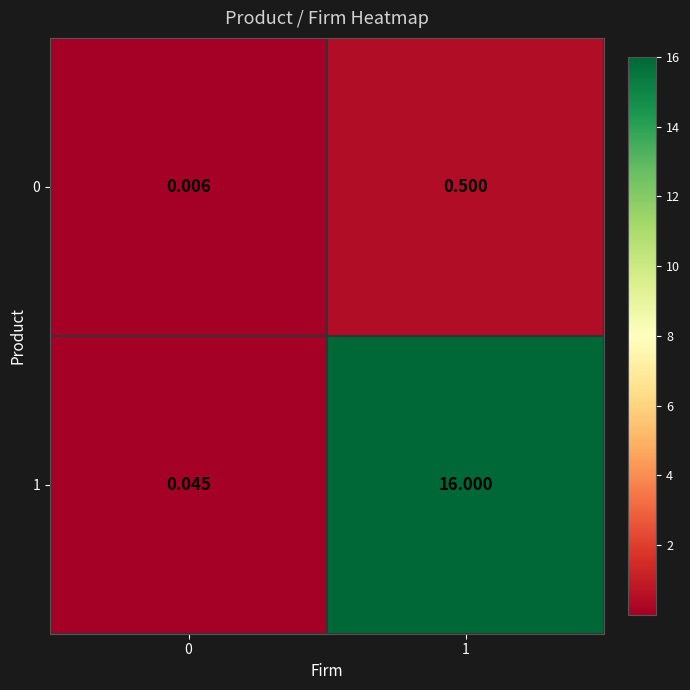

Is the value of 0 at 0 greater than the value of 1 at 0?

No